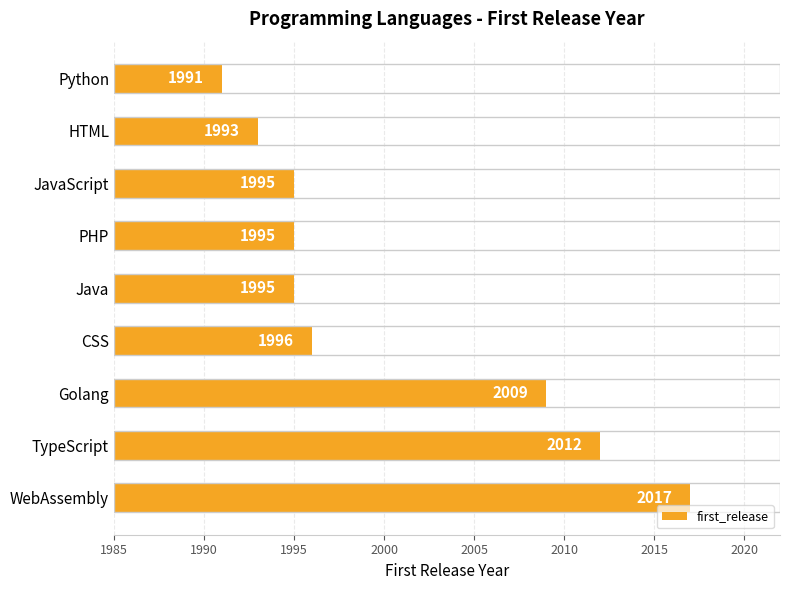

The chart shows a value of 706 at JavaScript. True or false?

False